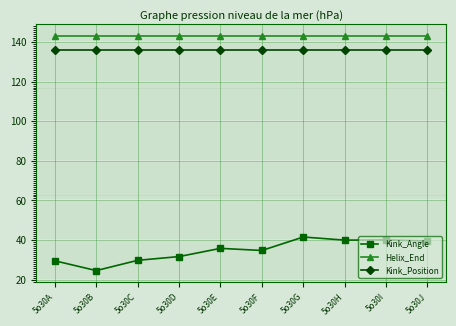

What is the value of the Kink_Position point at the 1st from the left?

136.0